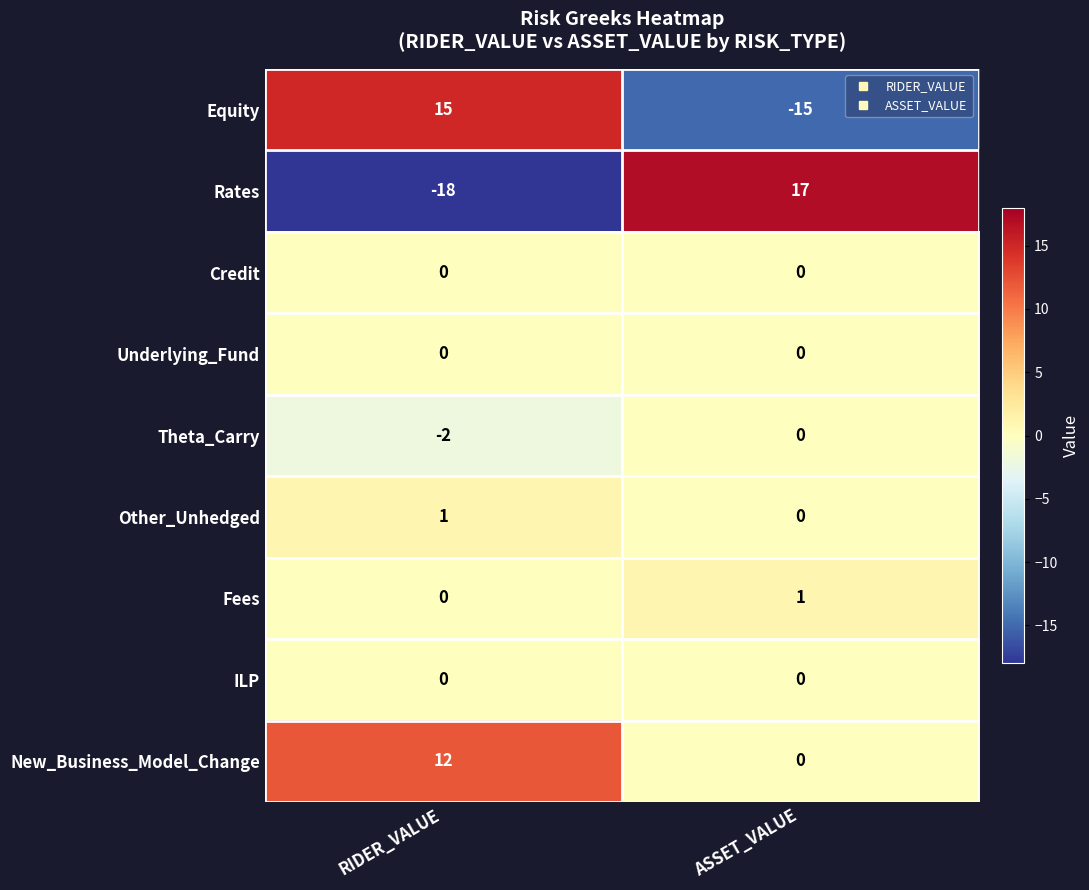

True or false: New_Business_Model_Change has a value of 16 at RIDER_VALUE.

False